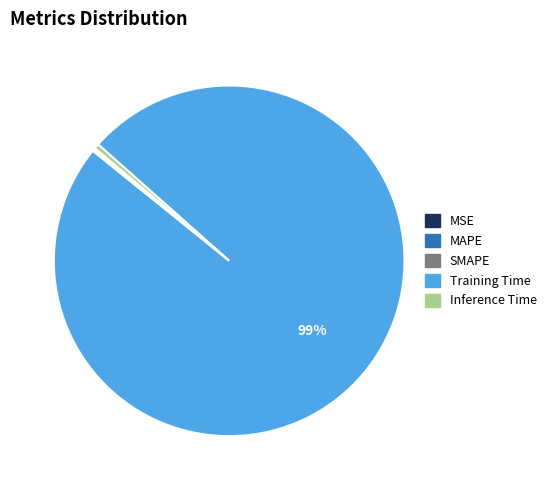

Which slice represents more than half of the pie?

Training Time